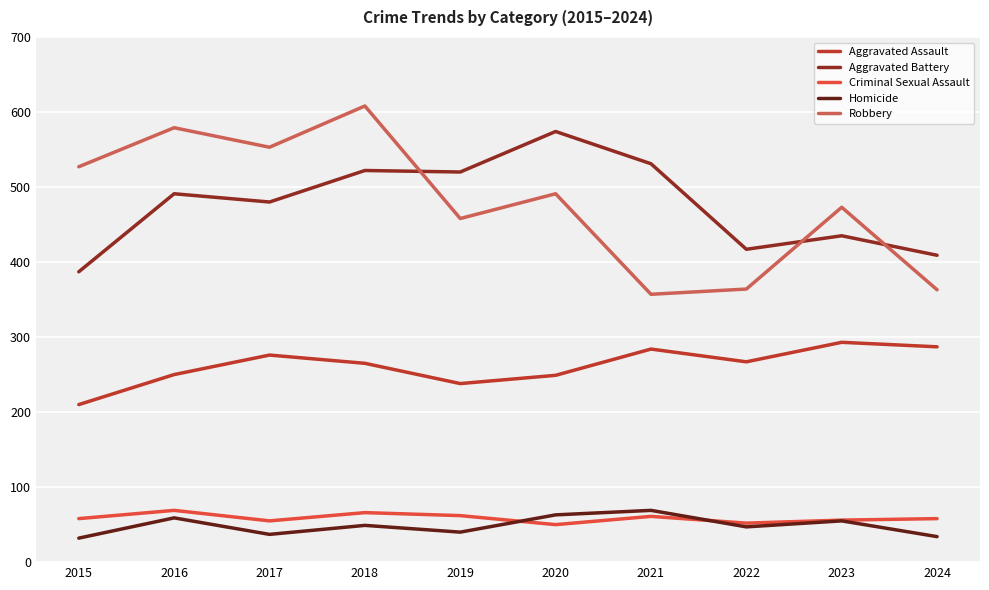

Is this an area chart (filled region under the line)?

No